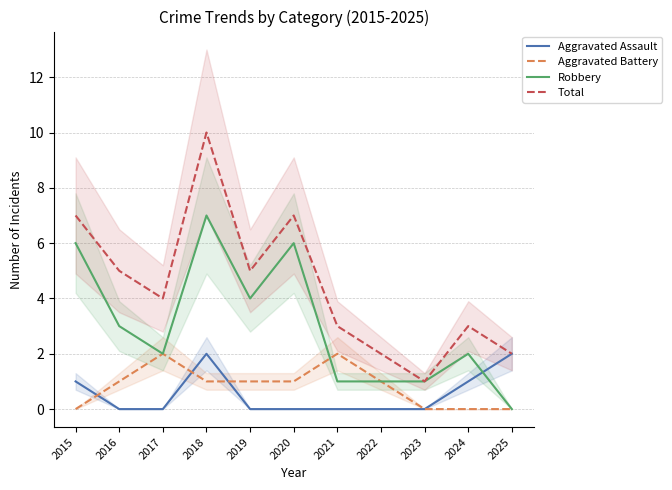

What is the approximate value of Total at 2015?

7